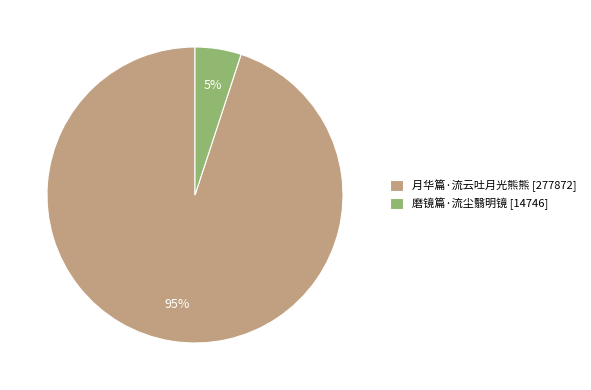

Is 磨镜篇·流尘翳明镜 the majority of the pie?

No